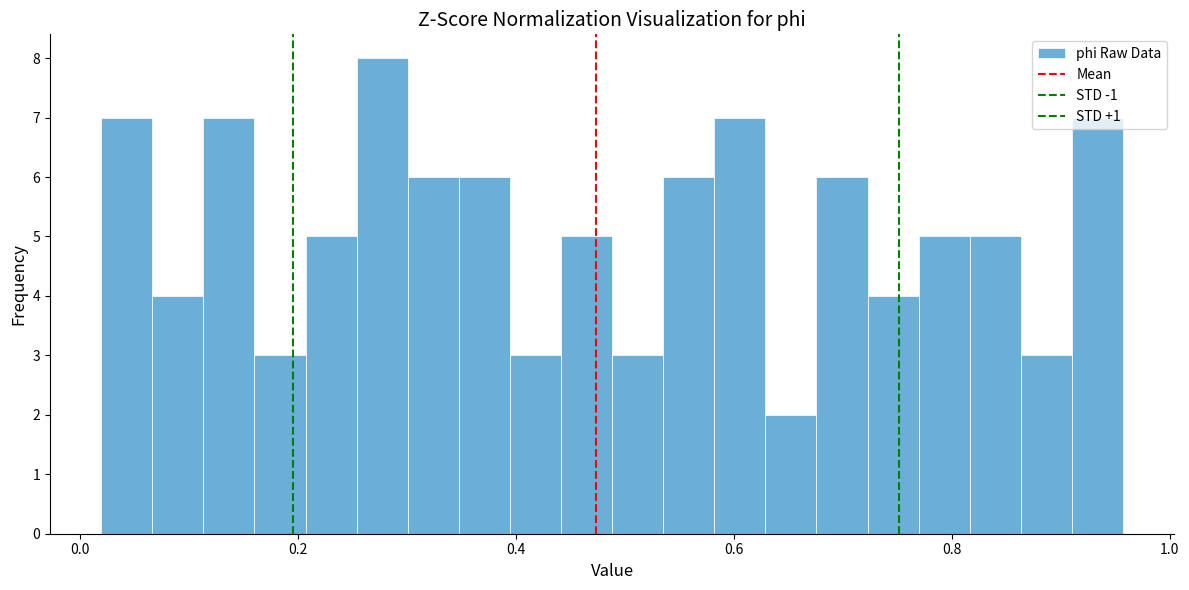

Read against the x-axis, roughly where is the centre of the tallest bar?

0.28